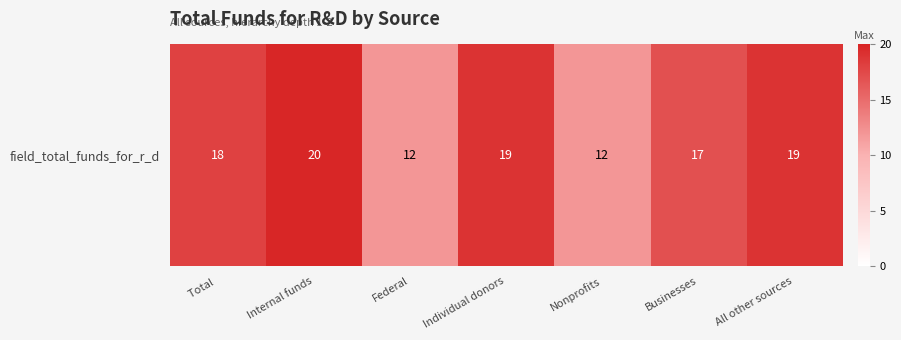

How many values are below 18?

3